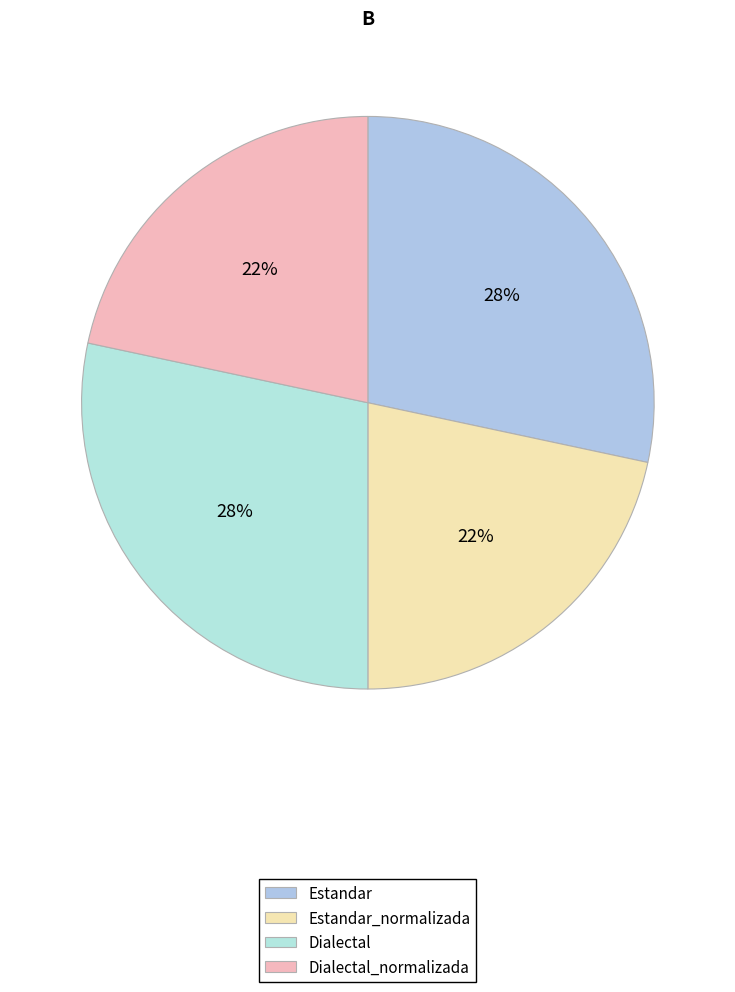

Which category has the smallest portion of the pie?

Estandar_normalizada